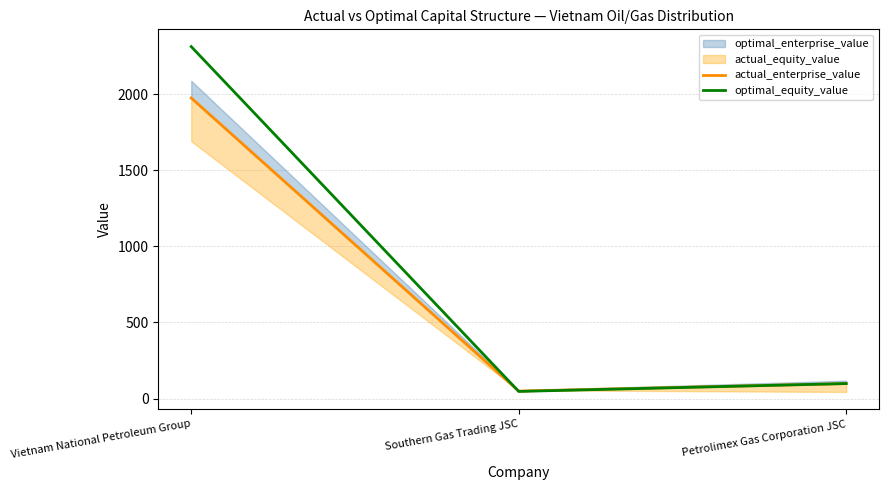

At how many categories does at least one series exceed 797?

1